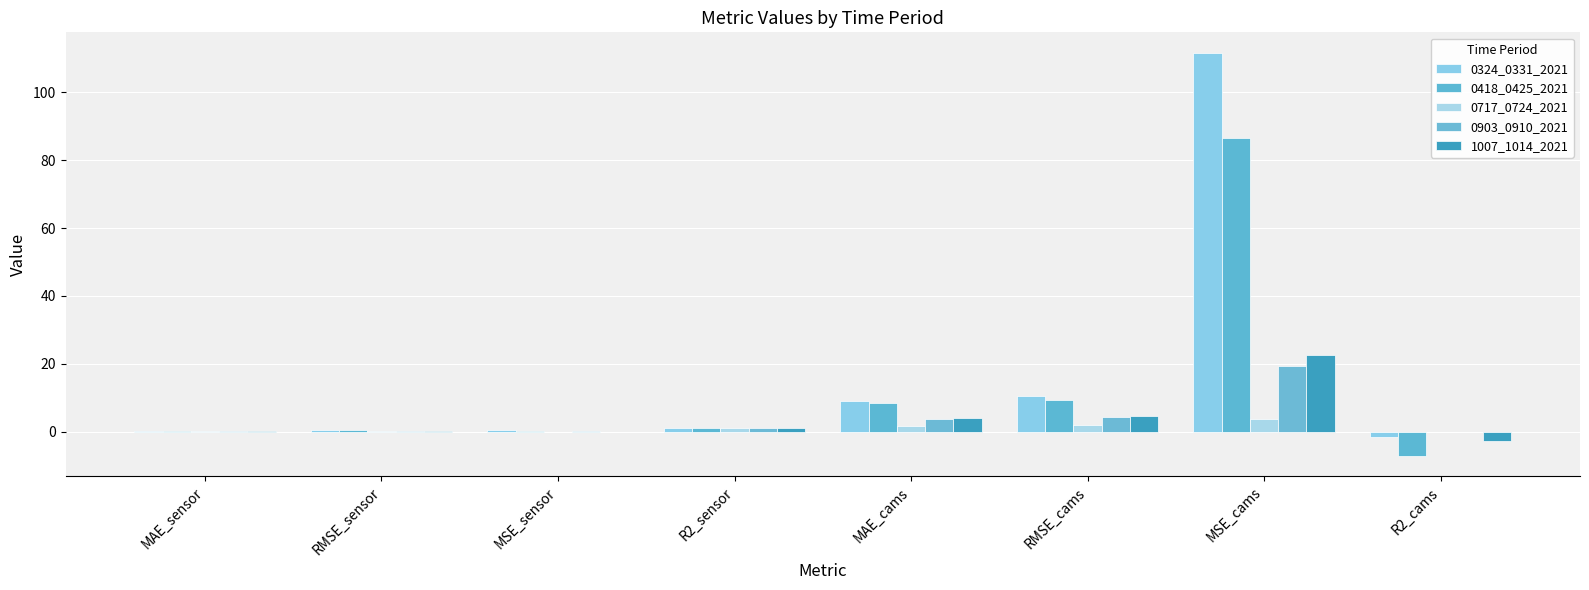

Are the bars grouped side by side (vs. stacked)?

Yes